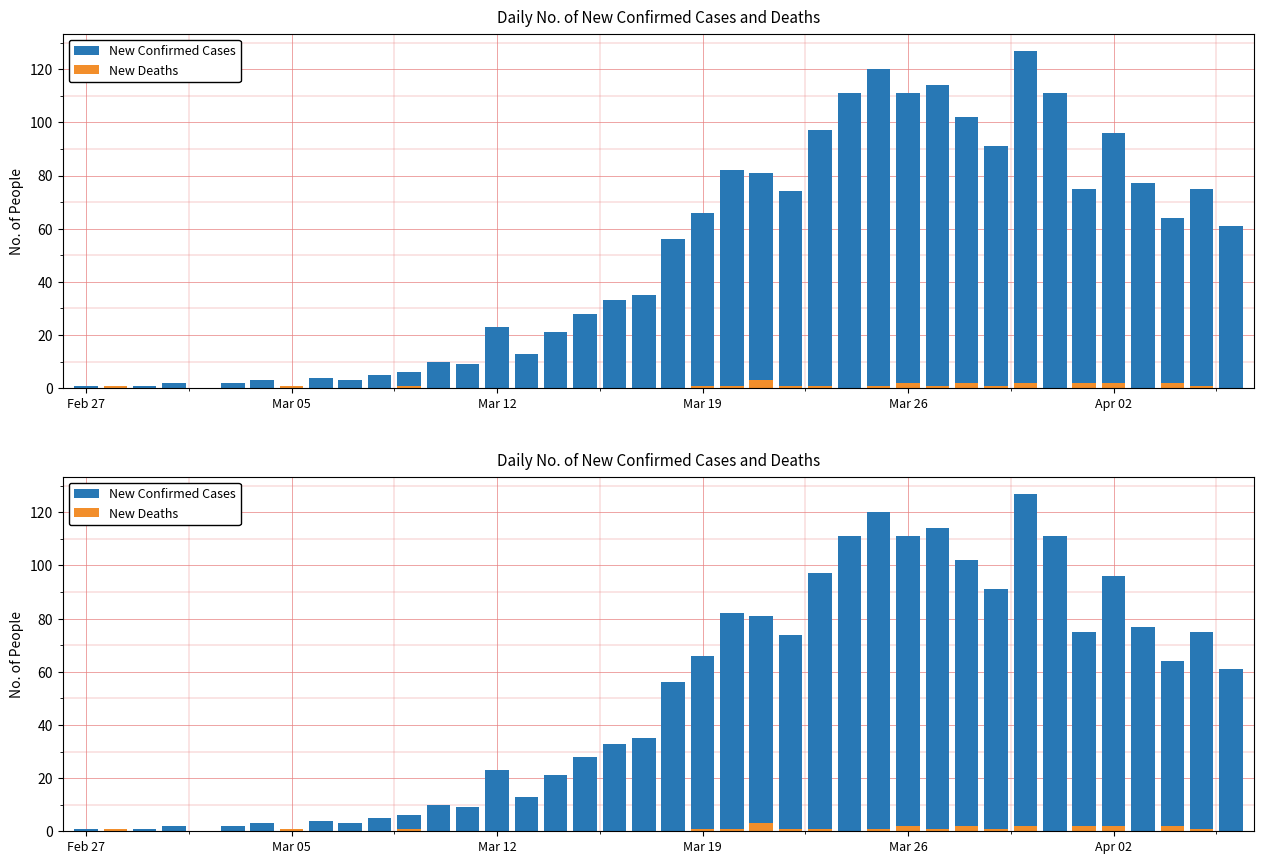

What are all the series names shown in the legend?

New Confirmed Cases, New Deaths